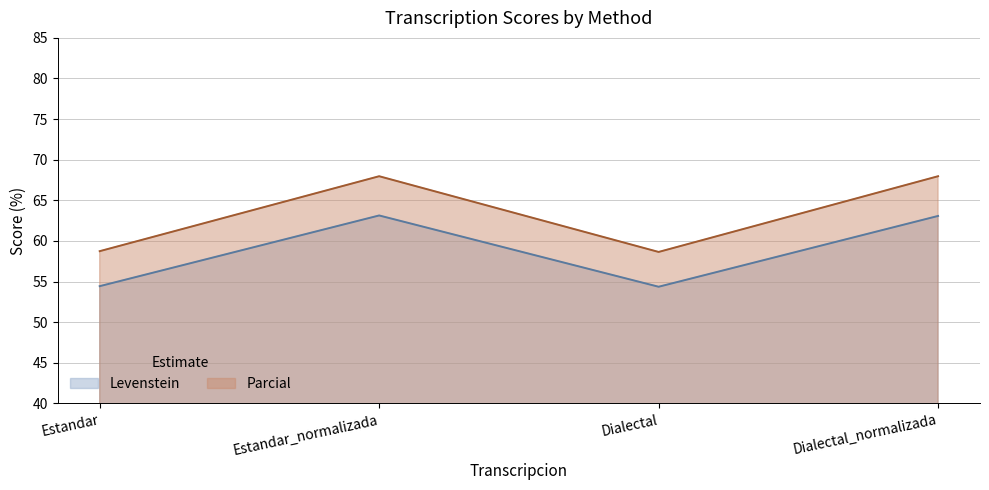

List the series in order of their peak value, lowest first.

Levenstein, Parcial